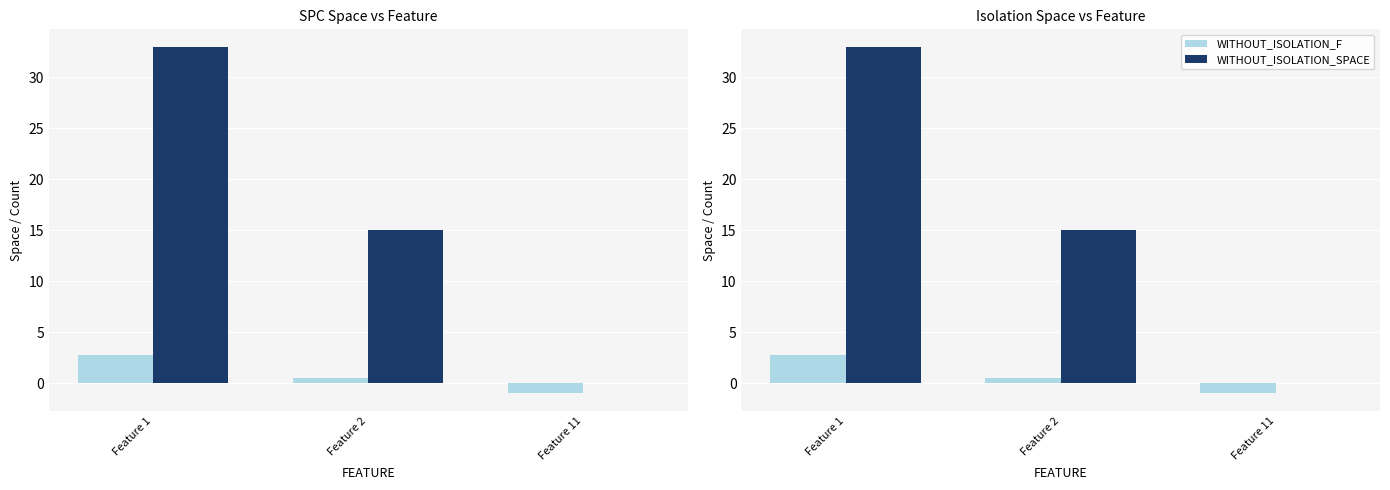

What is the value of the WITHOUT_ISOLATION_SPACE bar at the 2nd from the left?

15.0